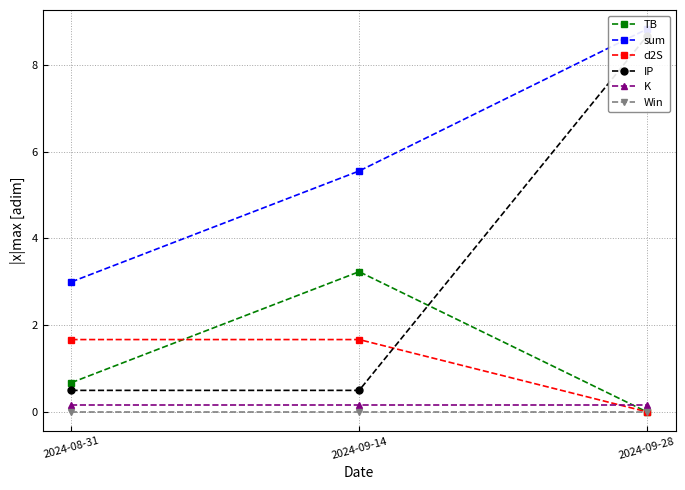

Does the chart display data point markers on the line(s)?

Yes